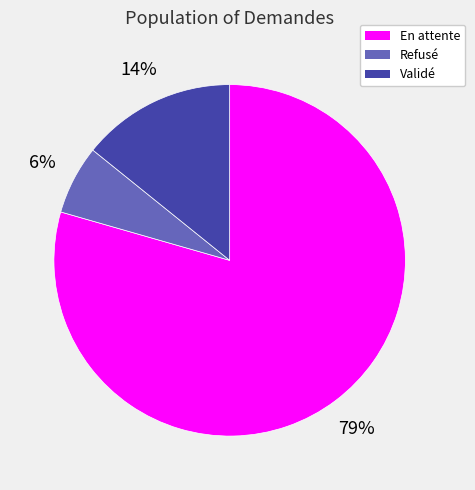

Rank the categories by value from lowest to highest.

Refusé, Validé, En attente